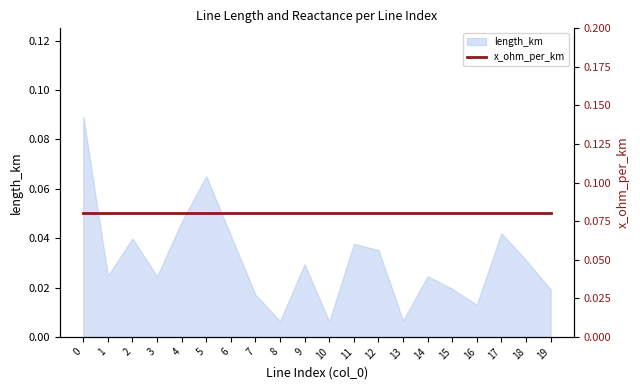

Reading right to left, transcribe all the data shown in this chart.

0.0	0.0	0.0	0.0	0.0	0.0	0.0	0.0	0.0	0.0	0.0	0.0	0.0	0.0	0.1	0.0	0.0	0.0	0.0	0.1